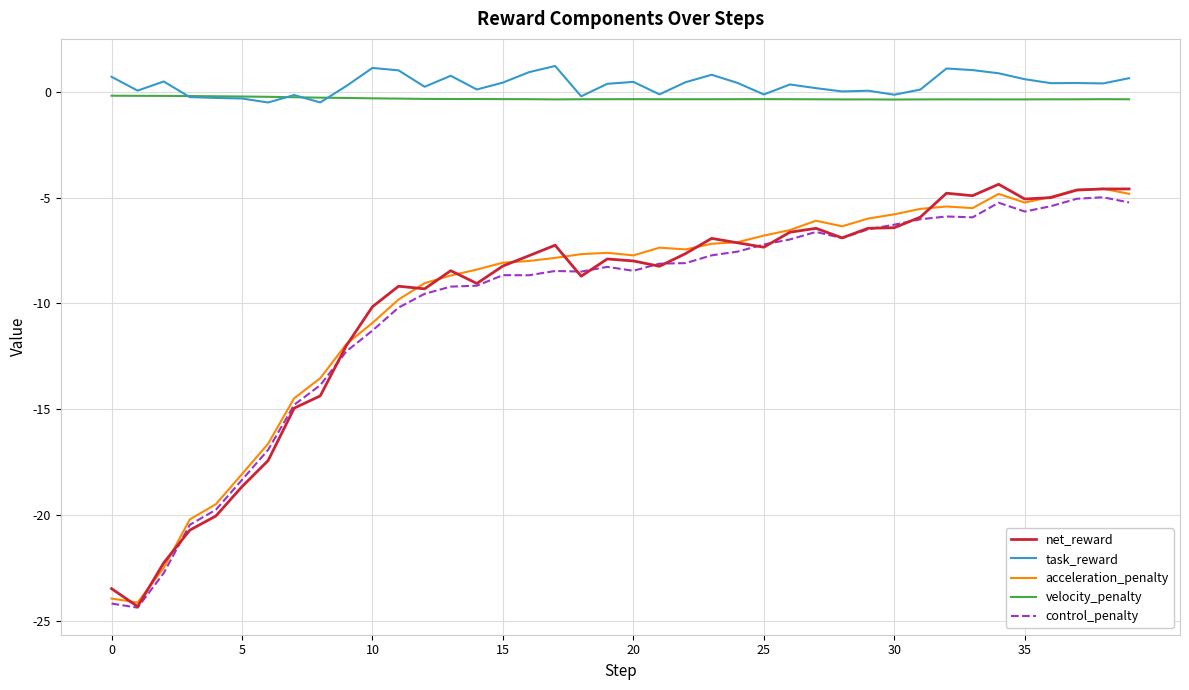

What is the minimum value for net_reward?

-24.3